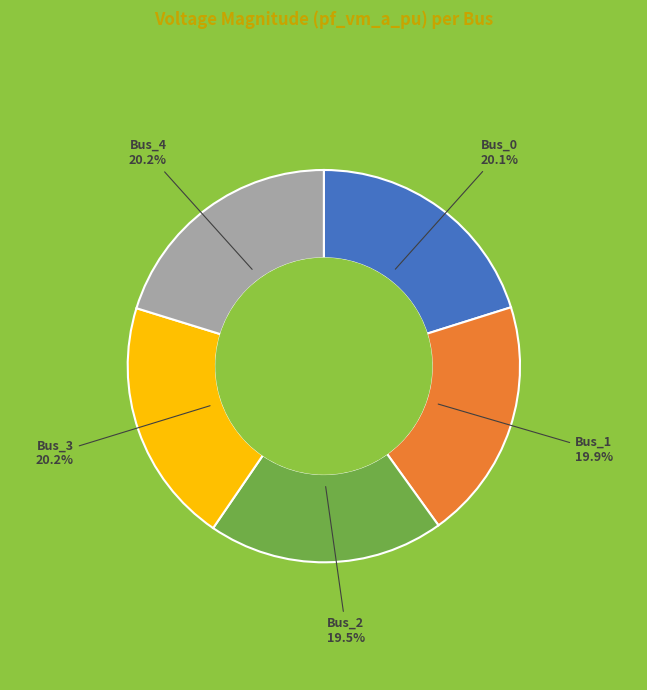

How many segments does this pie chart have?

5